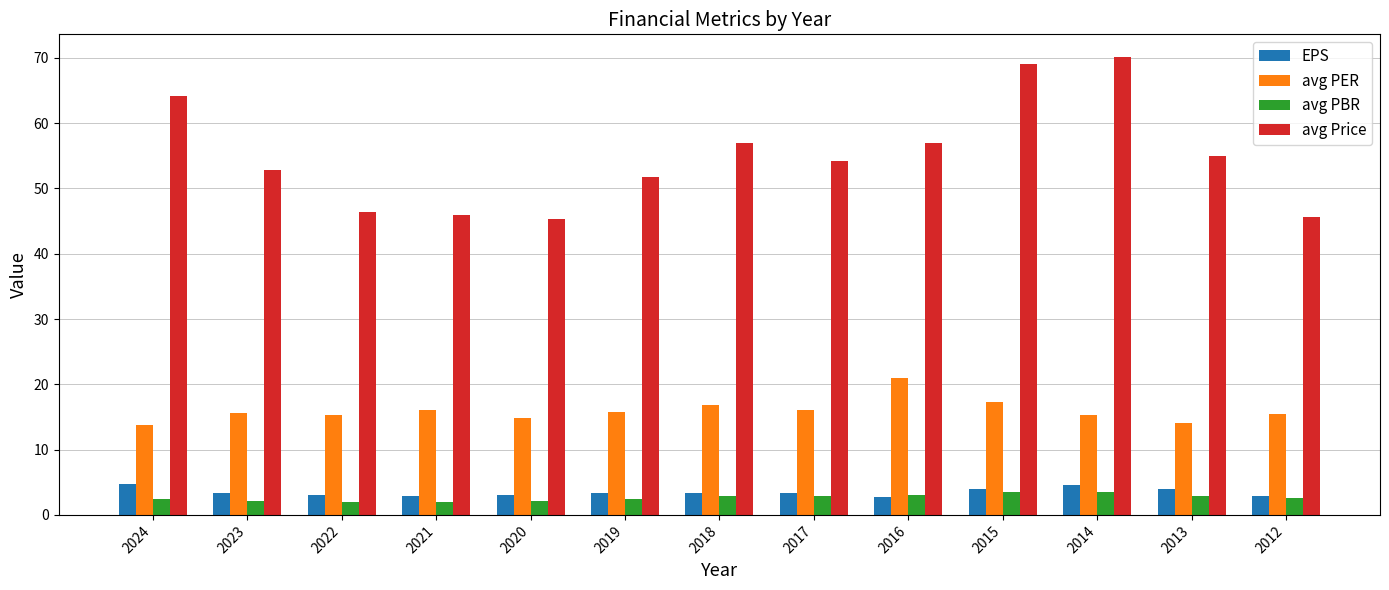

The value of avg PER at 2013 is 19.8. True or false?

False